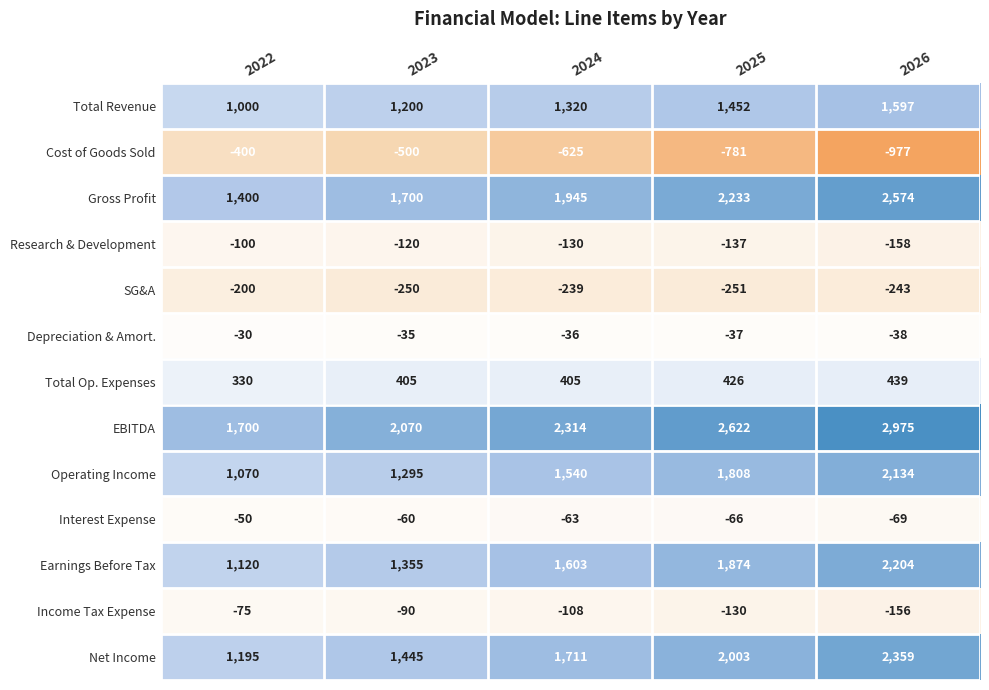

What is the minimum value shown in the chart?

-977